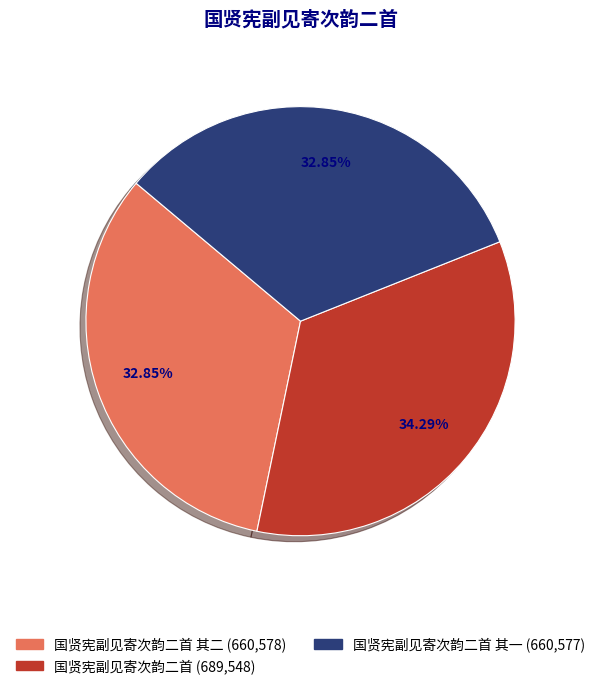

Does any single category account for the majority?

No